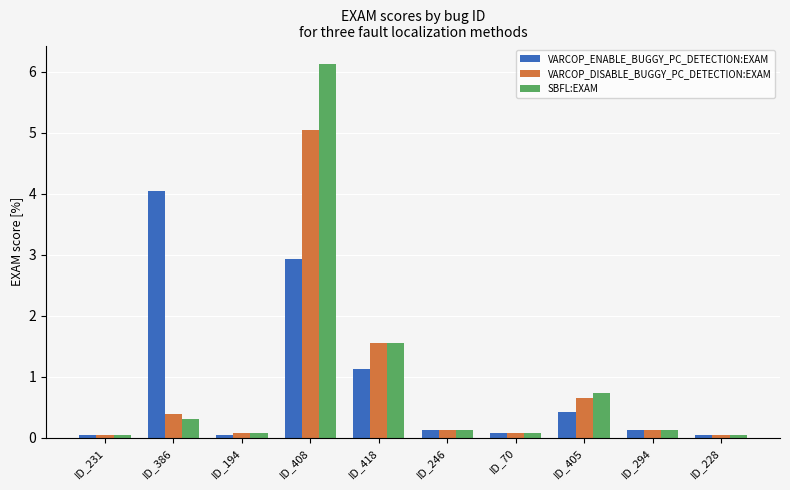

Where is SBFL:EXAM nearest to the value 3?

ID_418